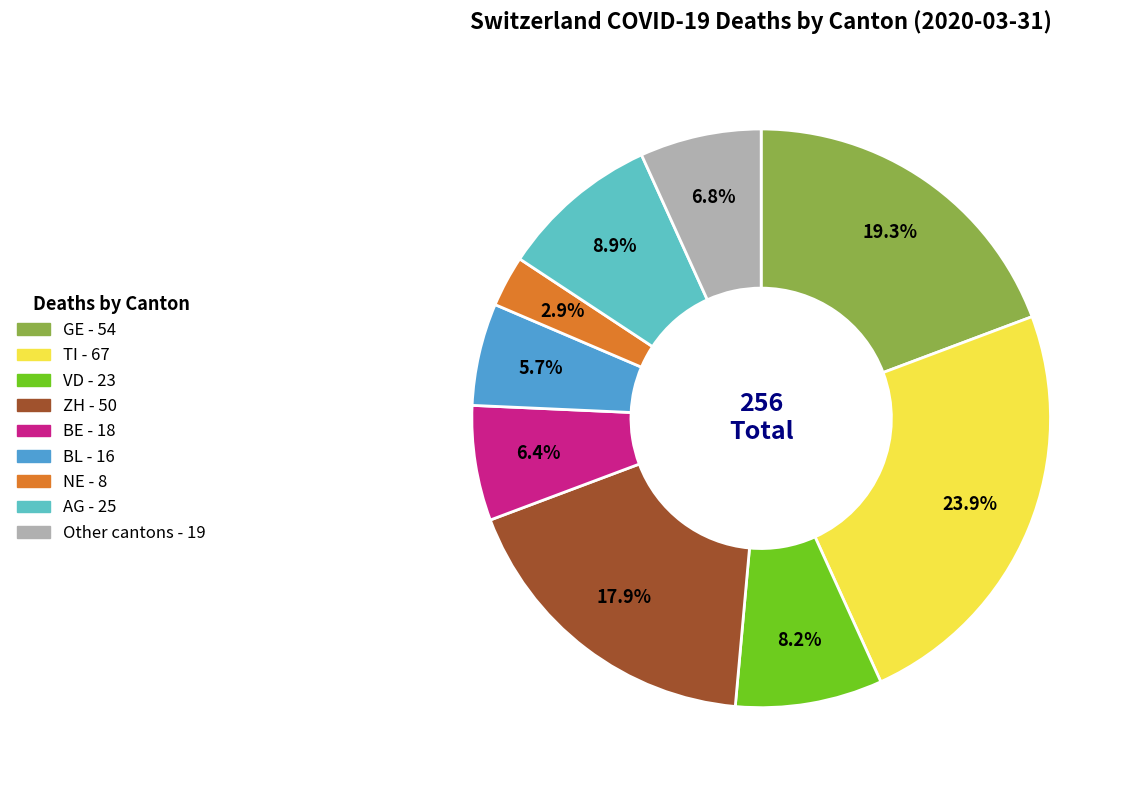

Does any single category account for the majority?

No